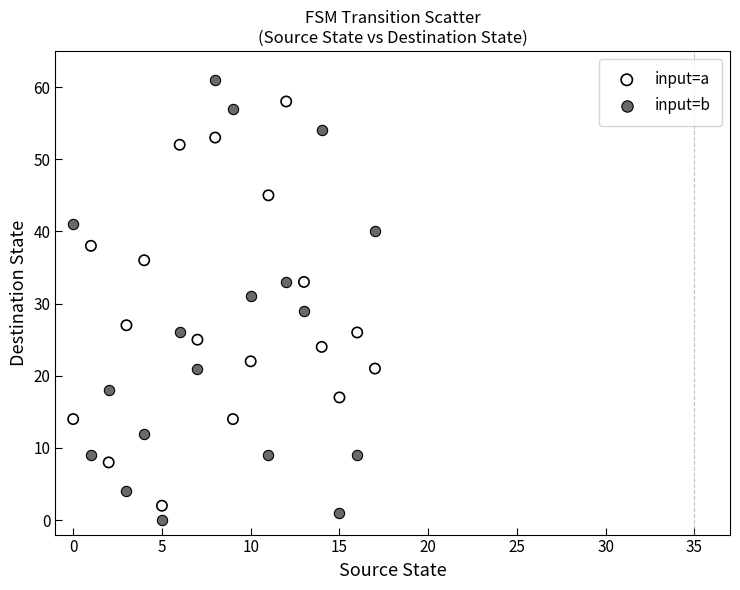

Which series has the widest spread of Y values?

input=b